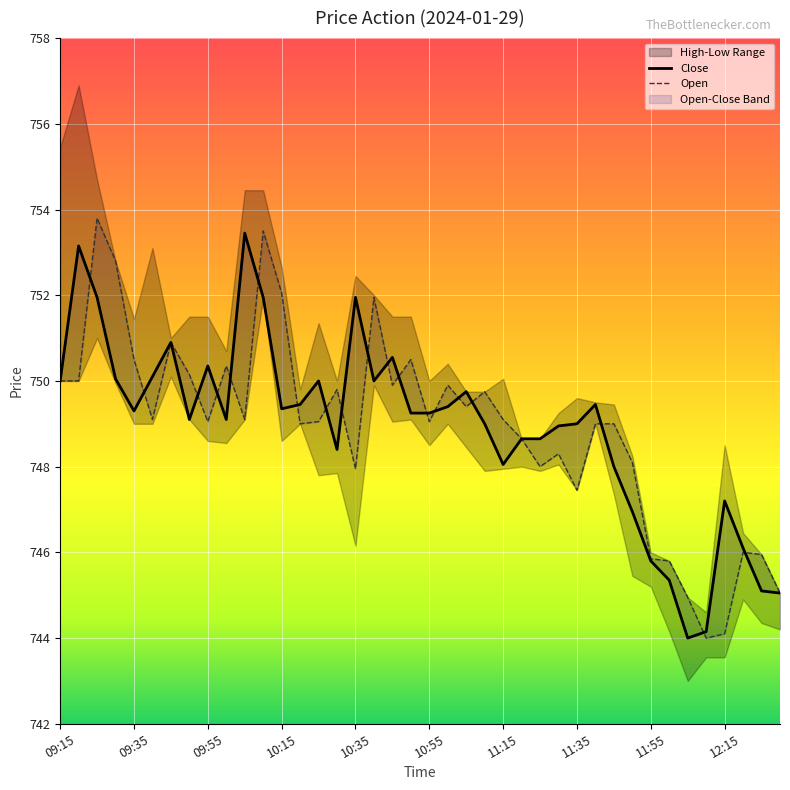

At how many categories does at least one series exceed 746?

34